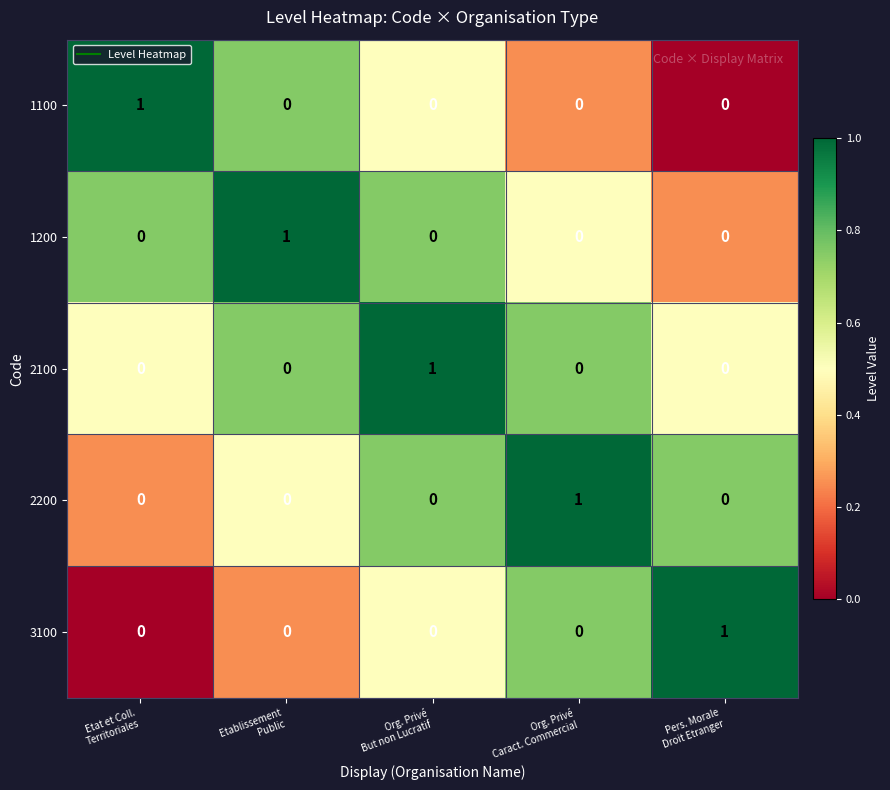

How many 3100 values are between 0 and 1?

5